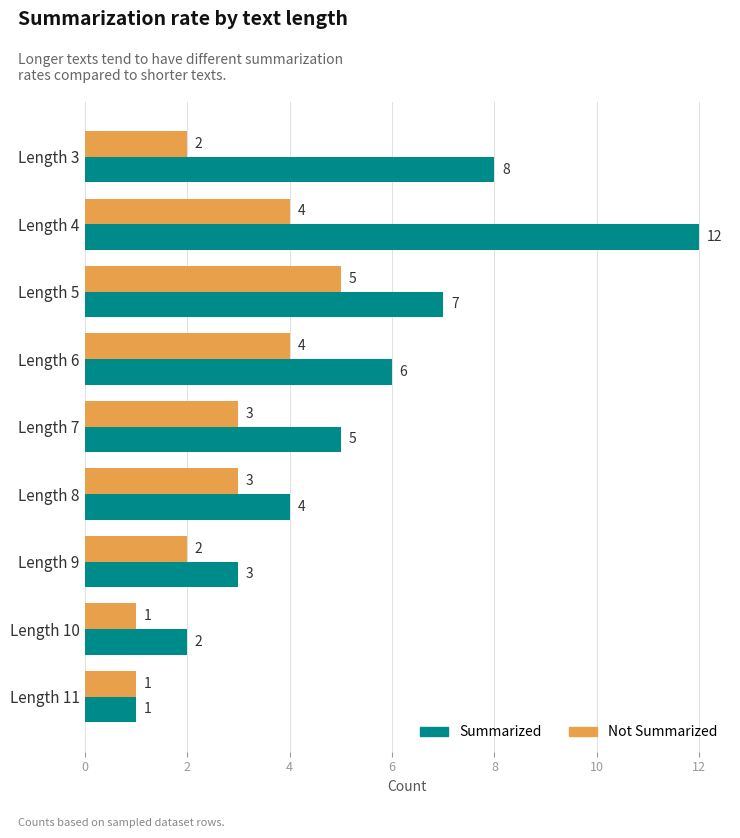

What is the minimum value for Not Summarized?

1